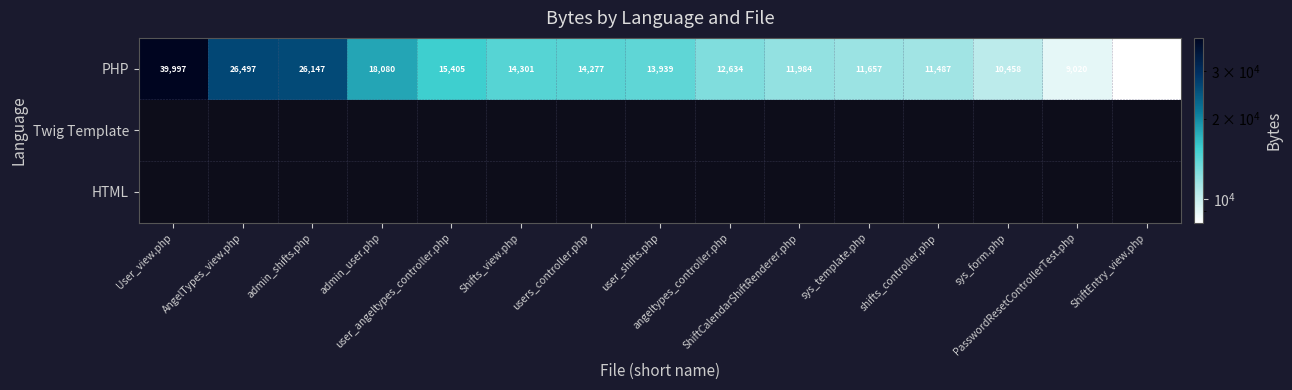

Is it true that PHP equals 11487 at shifts_controller.php?

True